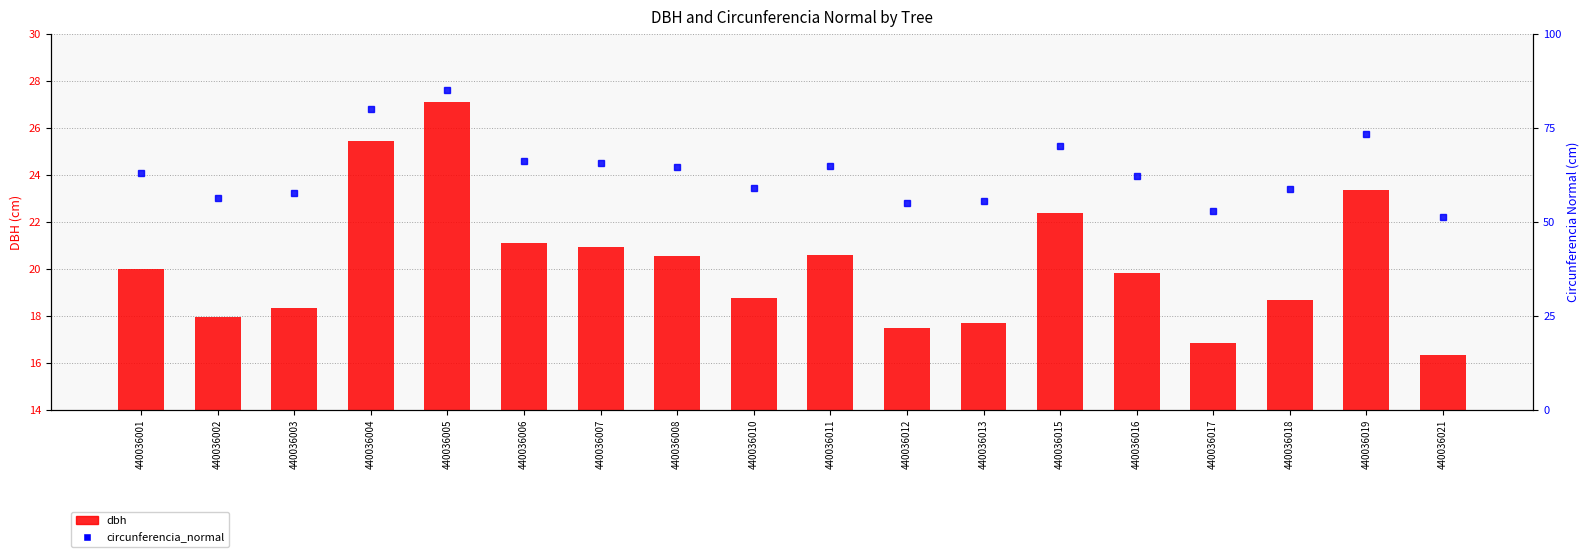

Which category has the highest value across all series?

440036005